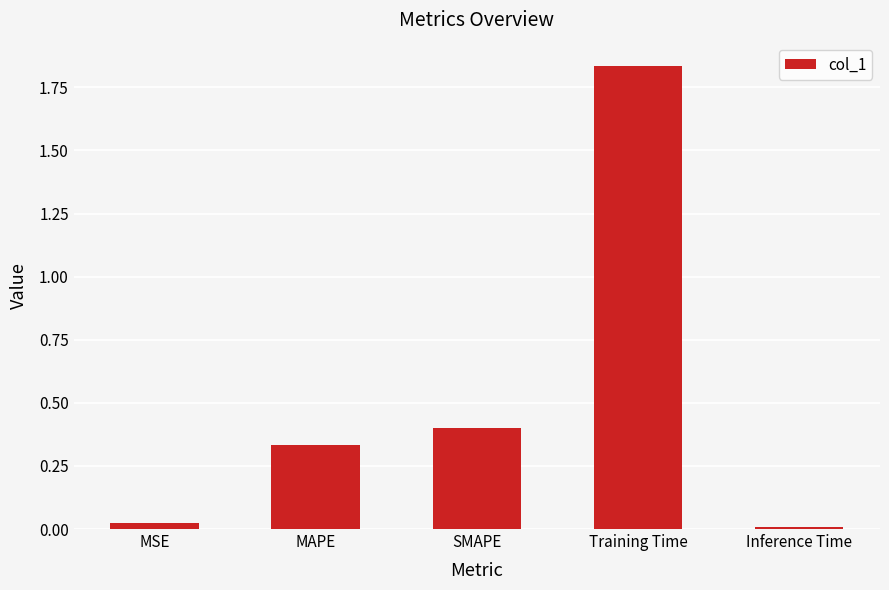

Which category has the highest value across all series?

Training Time